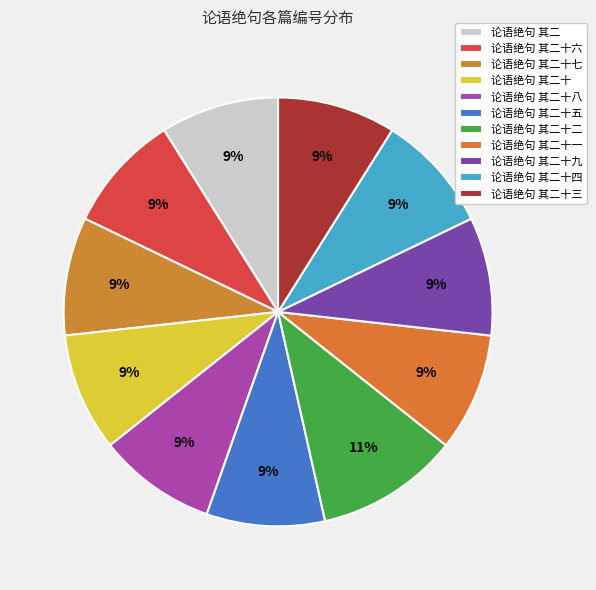

Does any single category account for the majority?

No